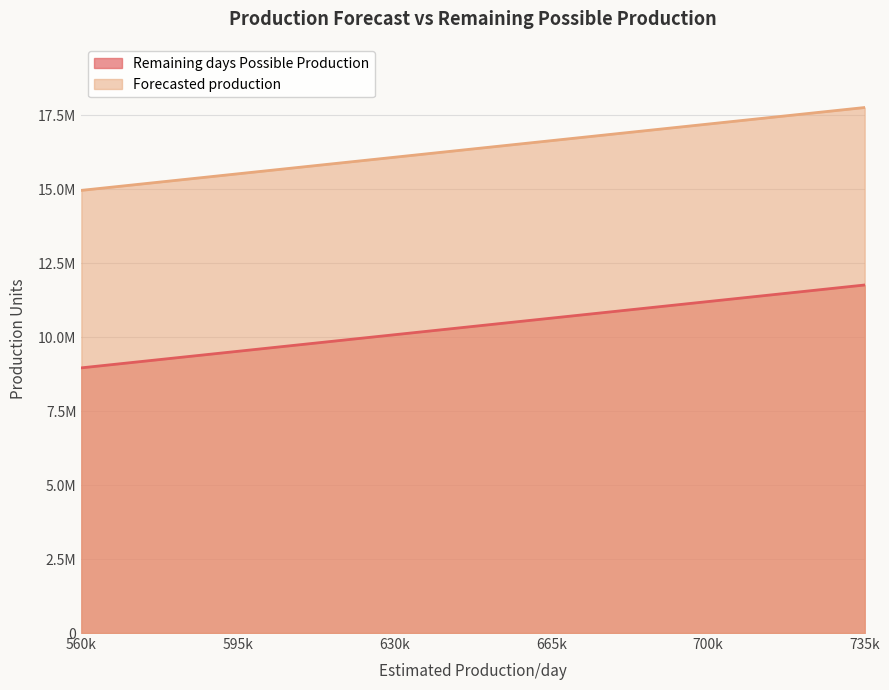

At which label is Remaining days Possible Production closest to 10360000?

630k